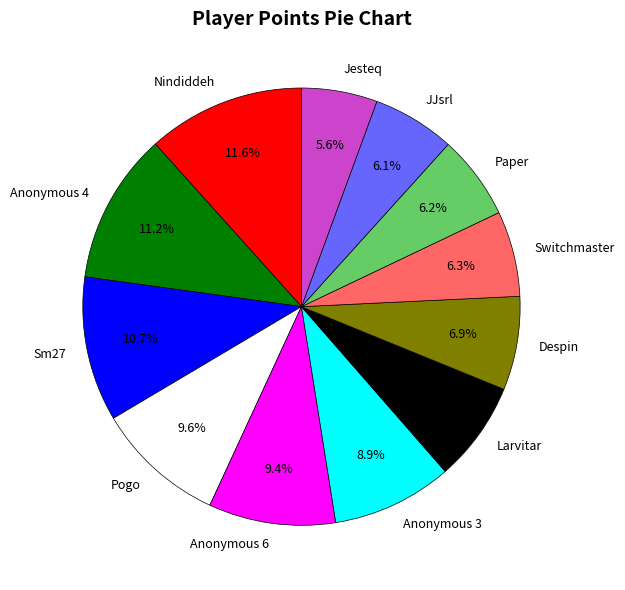

Between Despin and Sm27, which is larger?

Sm27